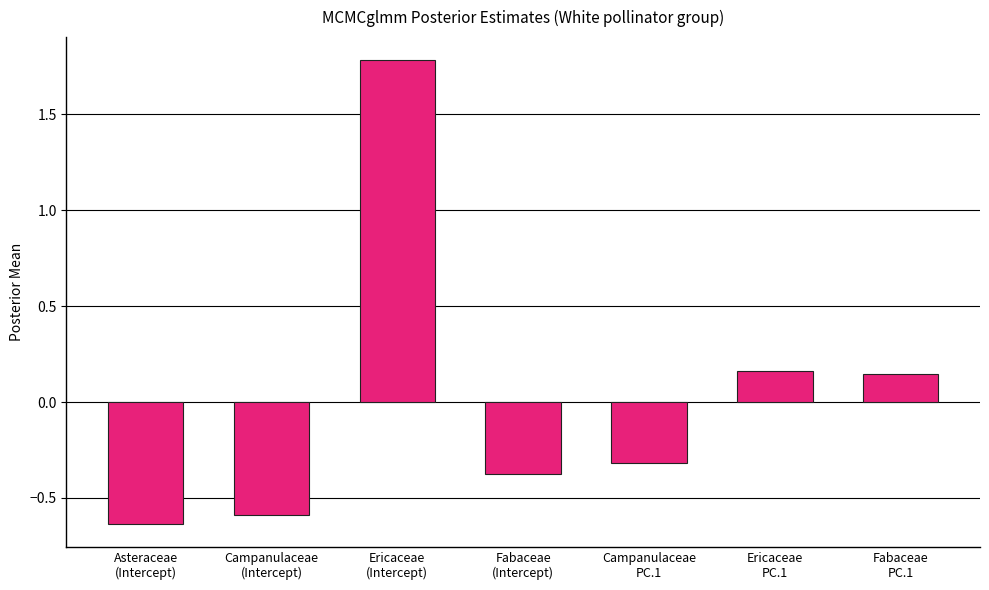

What is the label of the 5th bar from the right?

Ericaceae
(Intercept)